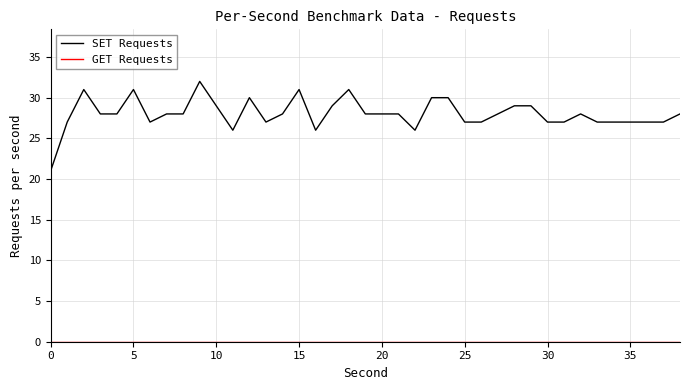

Which series has the widest spread of values?

SET Requests